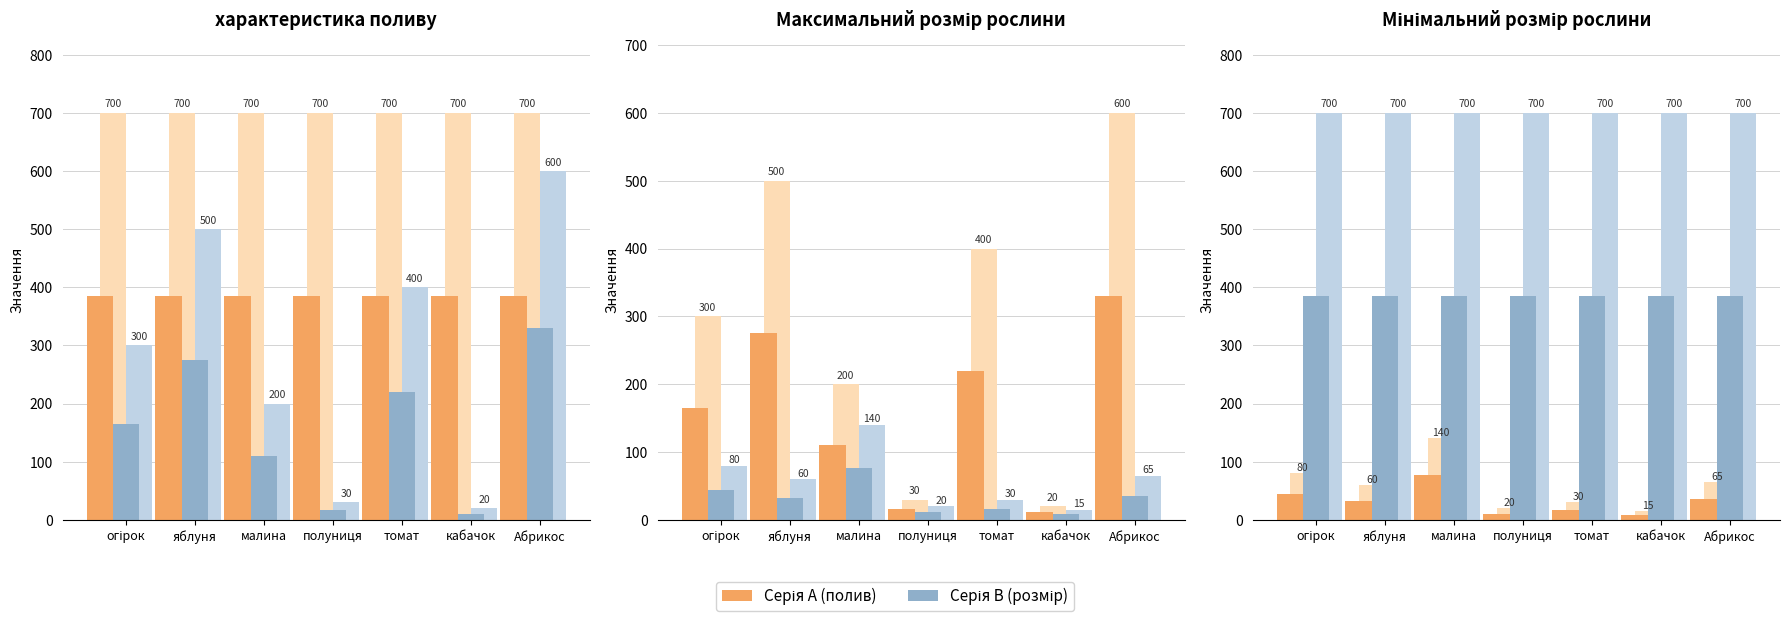

Which series has the widest spread of values?

Максимальний розмір